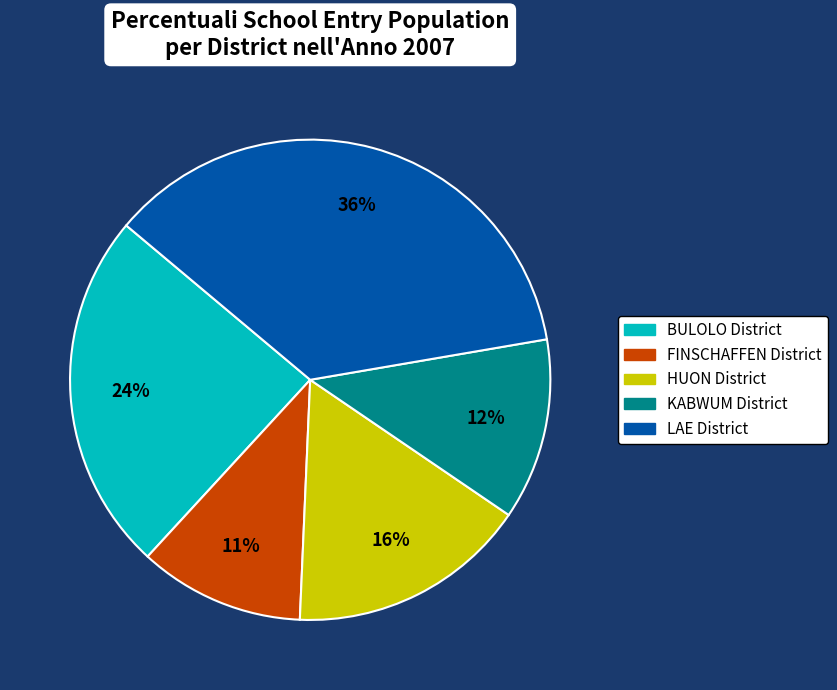

Count the number of slices in the pie.

5